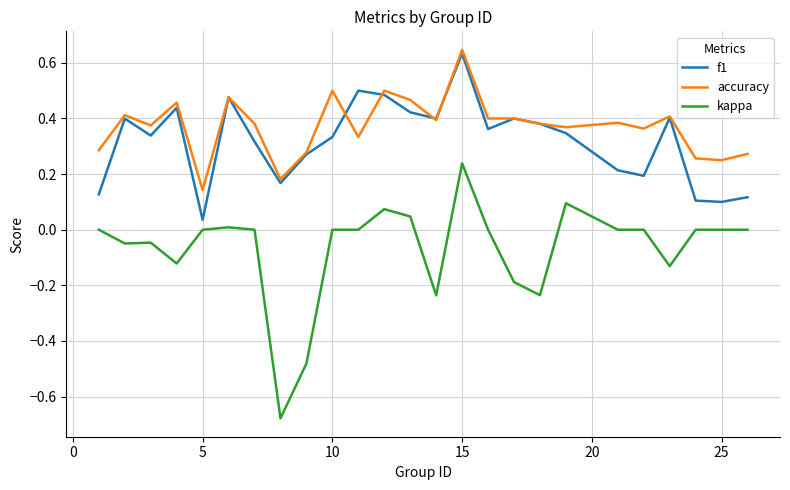

Which series has the largest range (max minus min)?

kappa